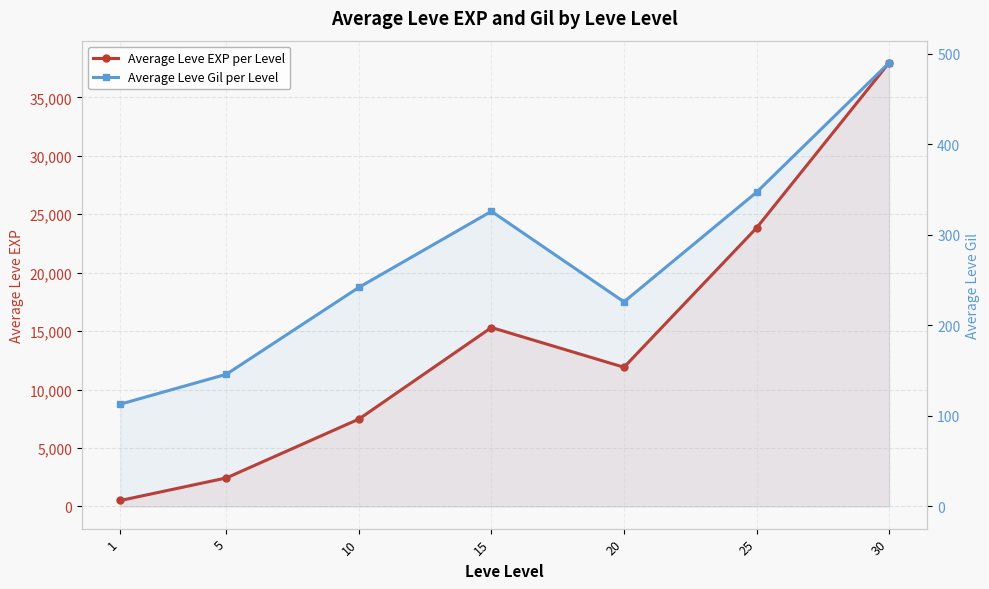

What are all the series names shown in the legend?

Average Leve EXP per Level, Average Leve Gil per Level